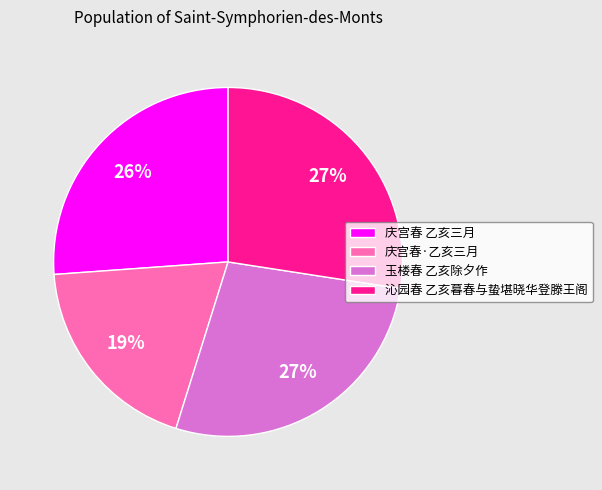

To the nearest percent, what is the difference between the largest and smallest slice percentages?

8%